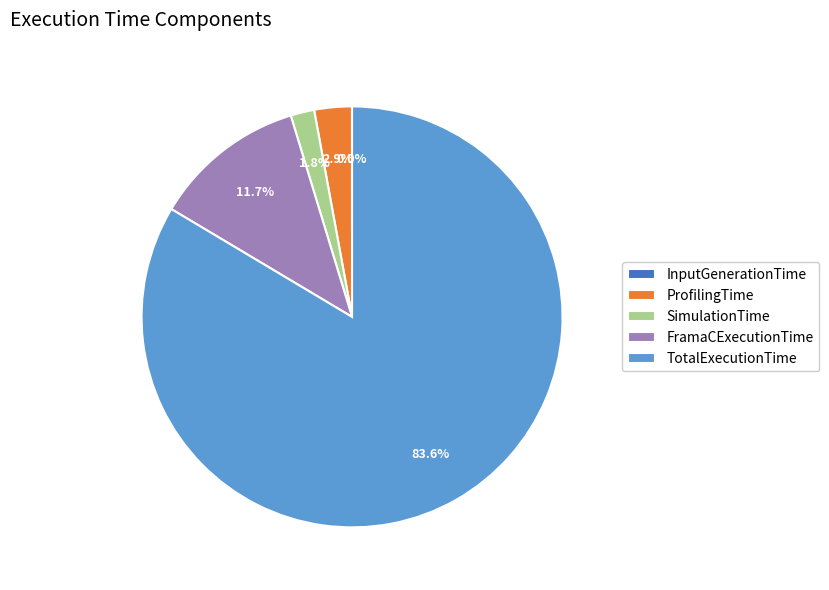

Which has a higher value, FramaCExecutionTime or ProfilingTime?

FramaCExecutionTime